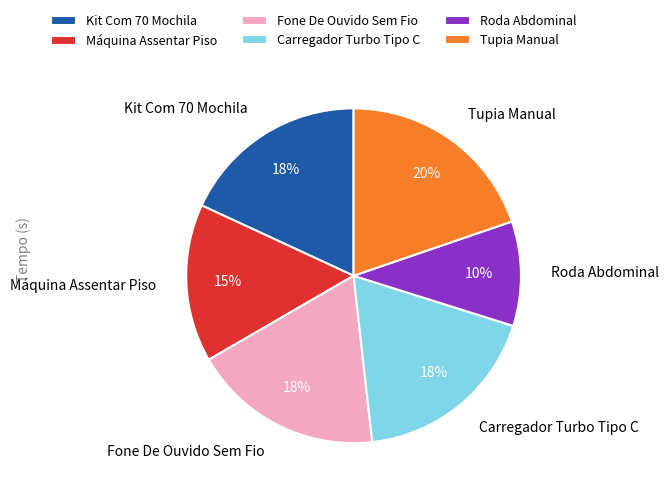

Which has a higher value, Roda Abdominal or Kit Com 70 Mochila?

Kit Com 70 Mochila